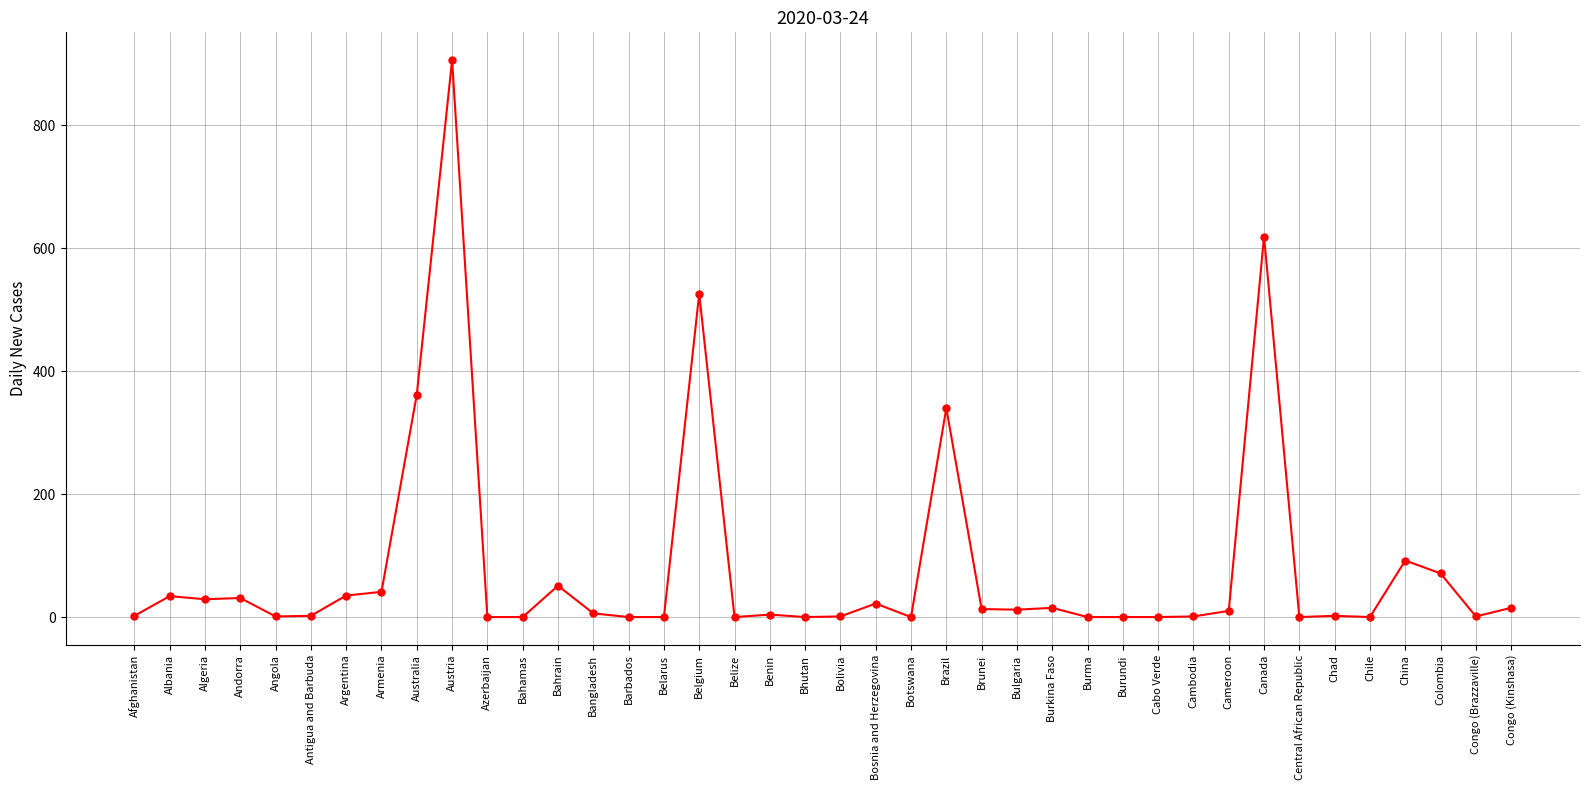

What is the maximum value shown in the chart?

906